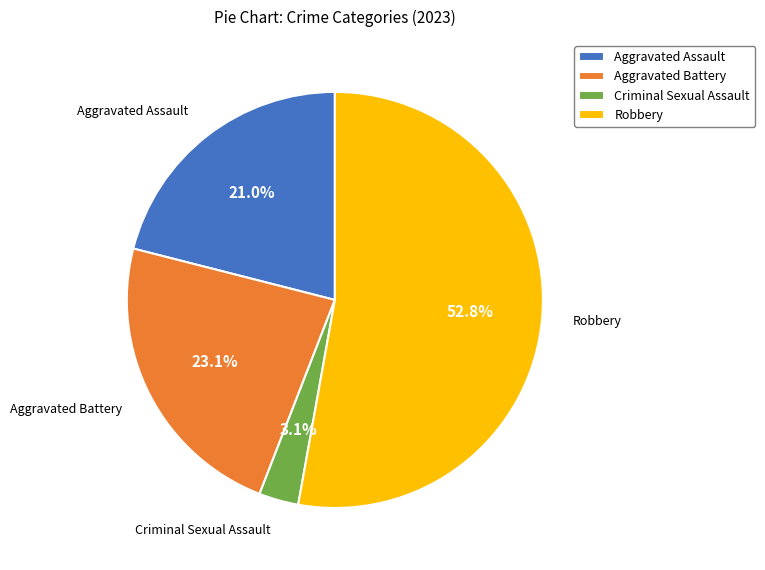

Which has a higher value, Aggravated Assault or Criminal Sexual Assault?

Aggravated Assault